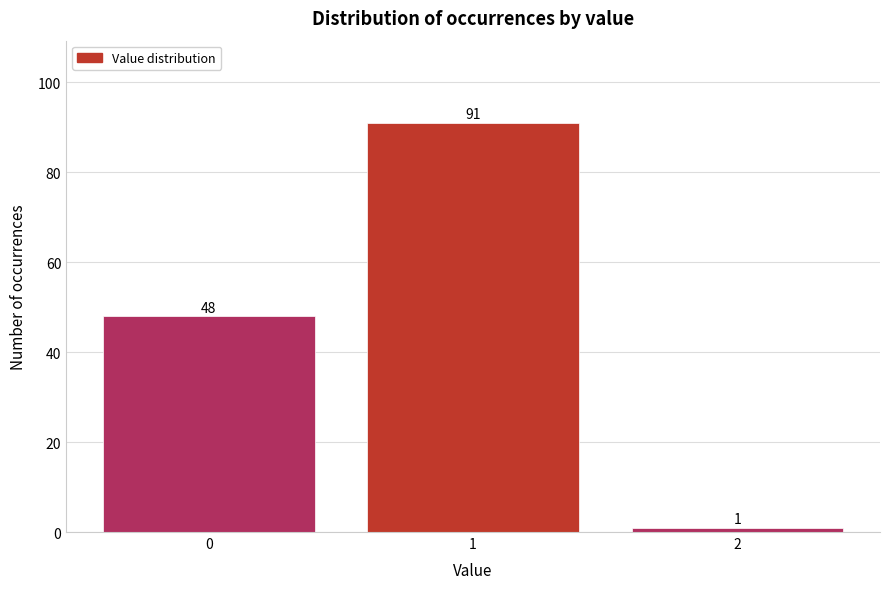

Reading right to left, what are all the values shown in this chart?

2=1	1=91	0=48